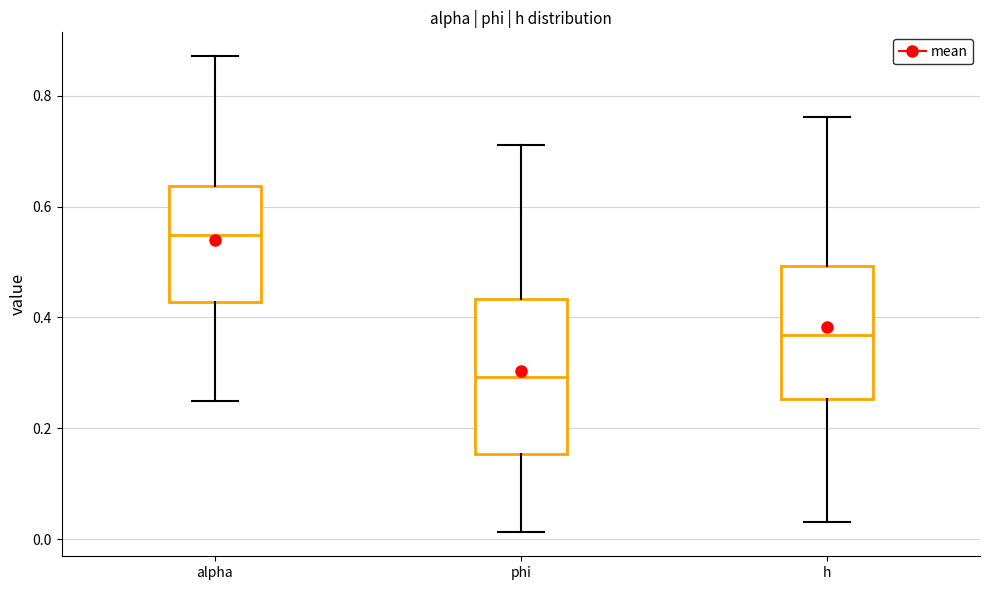

Which box is the tallest, from its lower edge to its upper edge?

phi